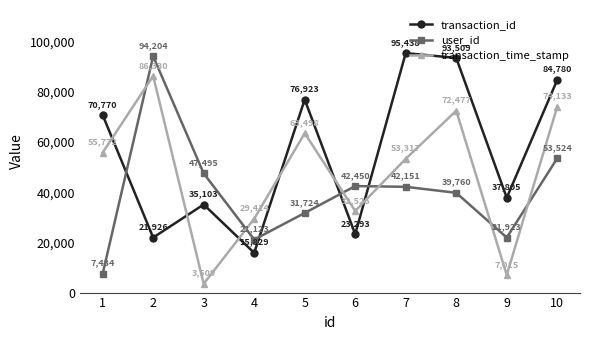

What are all the series names shown in the legend?

transaction_id, user_id, transaction_time_stamp